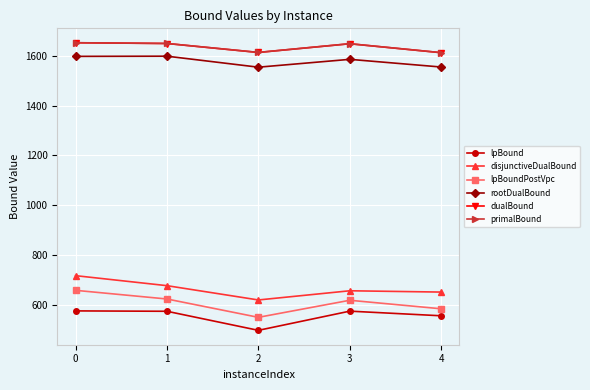

What is the average value of the rootDualBound series?

1578.6